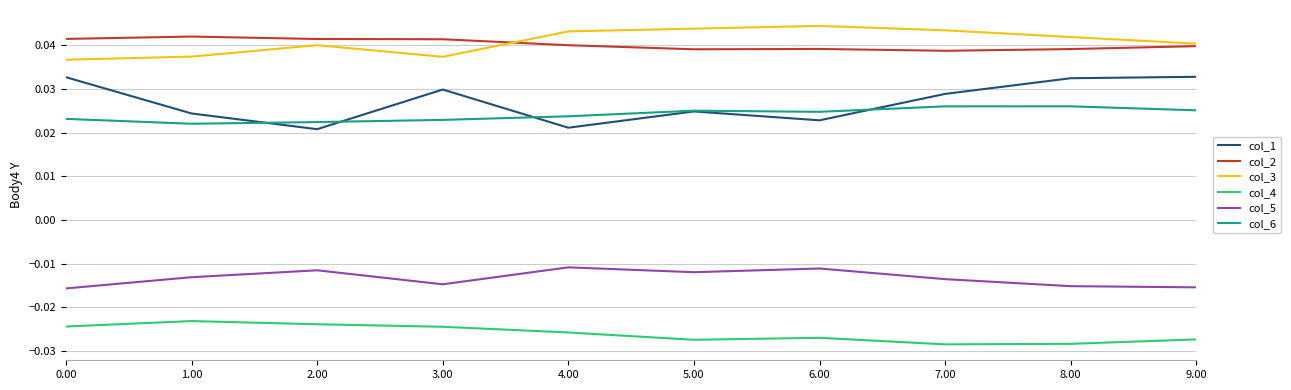

What is the sum of all col_2 values?

0.4